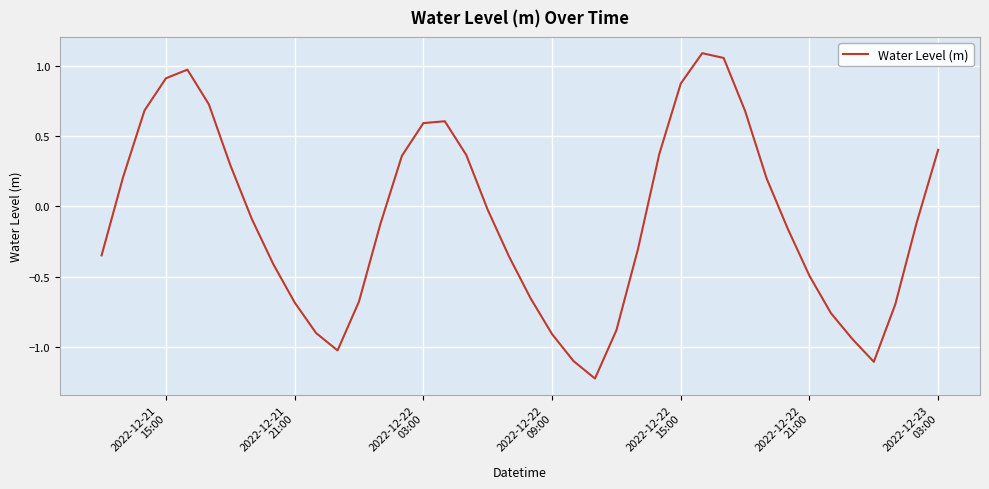

What is the minimum value shown in the chart?

-1.2